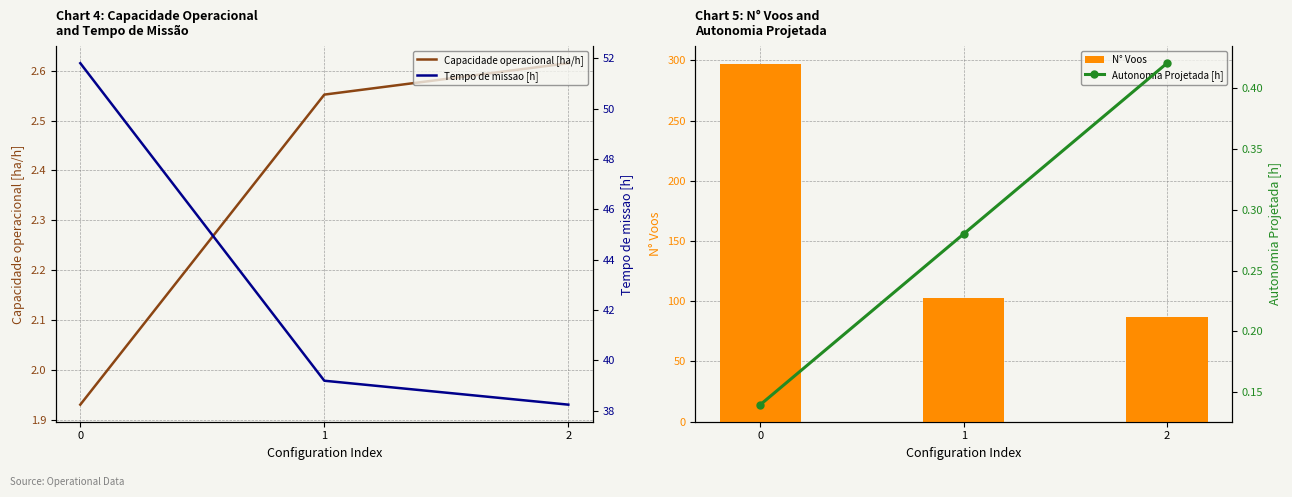

At how many categories does at least one series exceed 135?

1